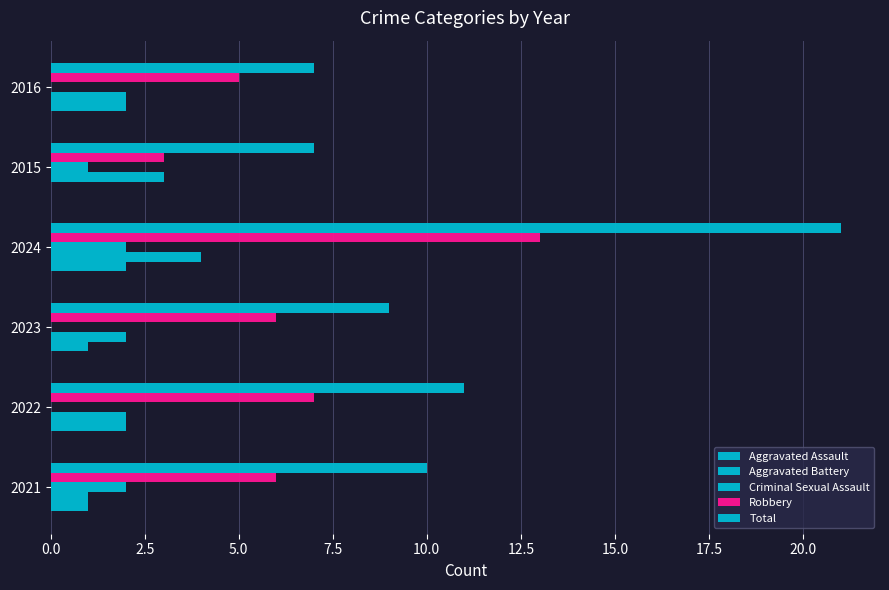

How many series are shown in this chart?

5